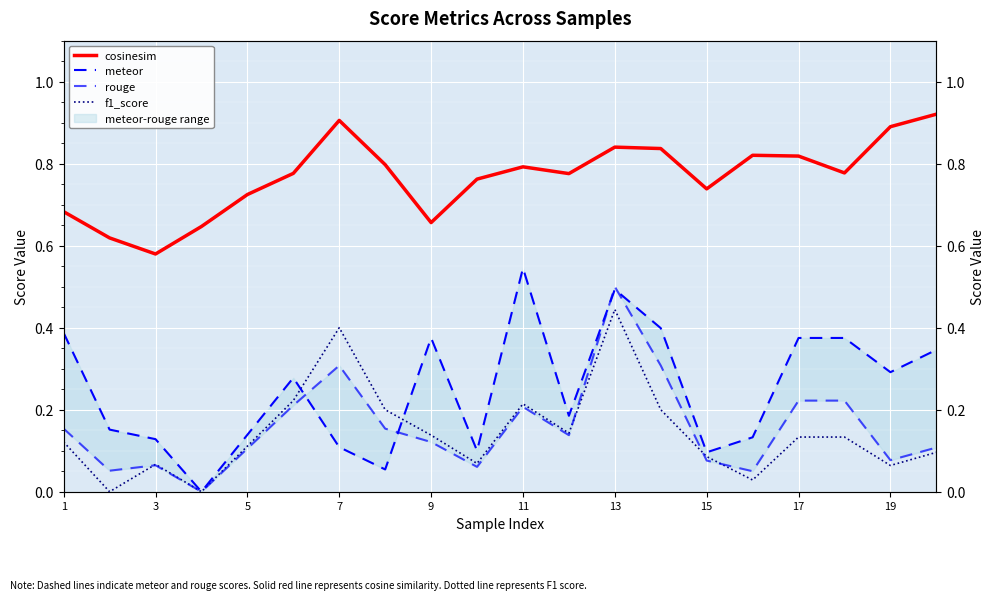

The value of meteor at 15 is 0.1. True or false?

True